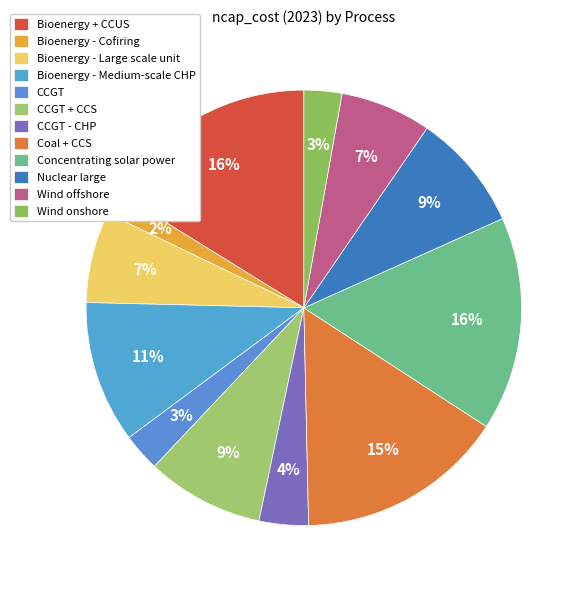

To the nearest percent, what is the average slice percentage?

8%